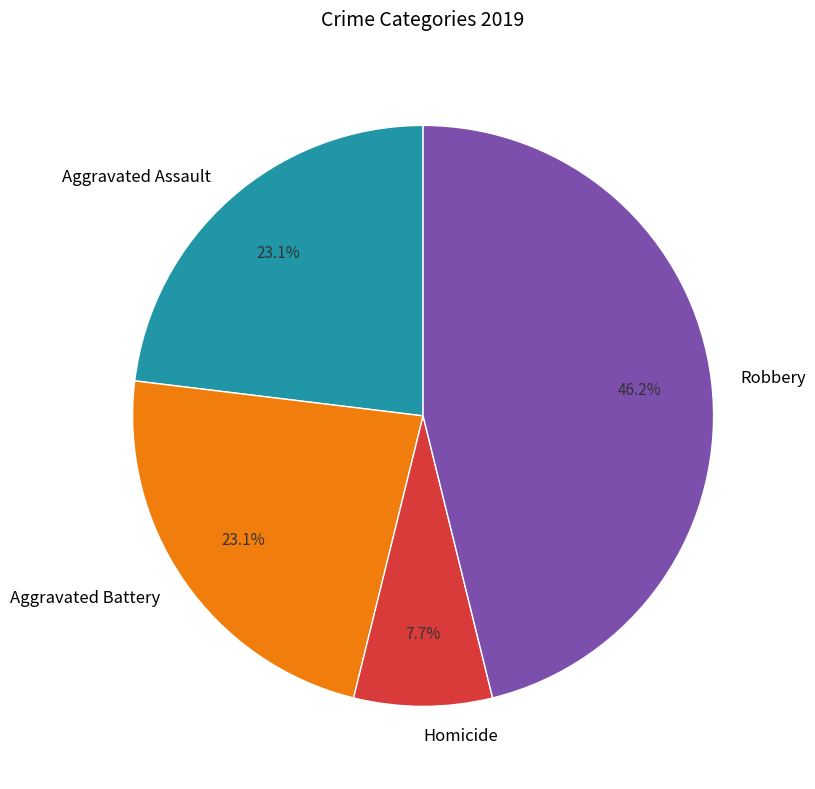

To the nearest percent, what portion does Robbery represent?

46%